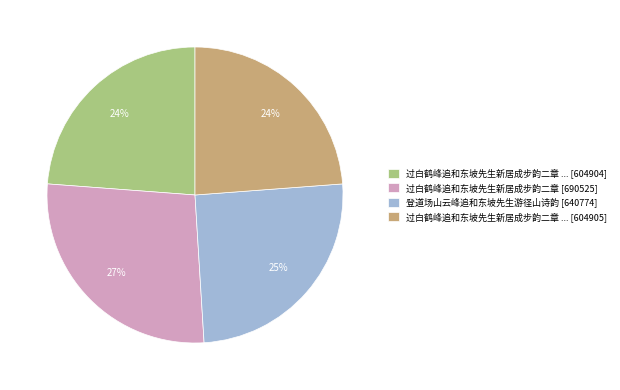

To the nearest percent, what is the difference between the largest and smallest slice percentages?

3%